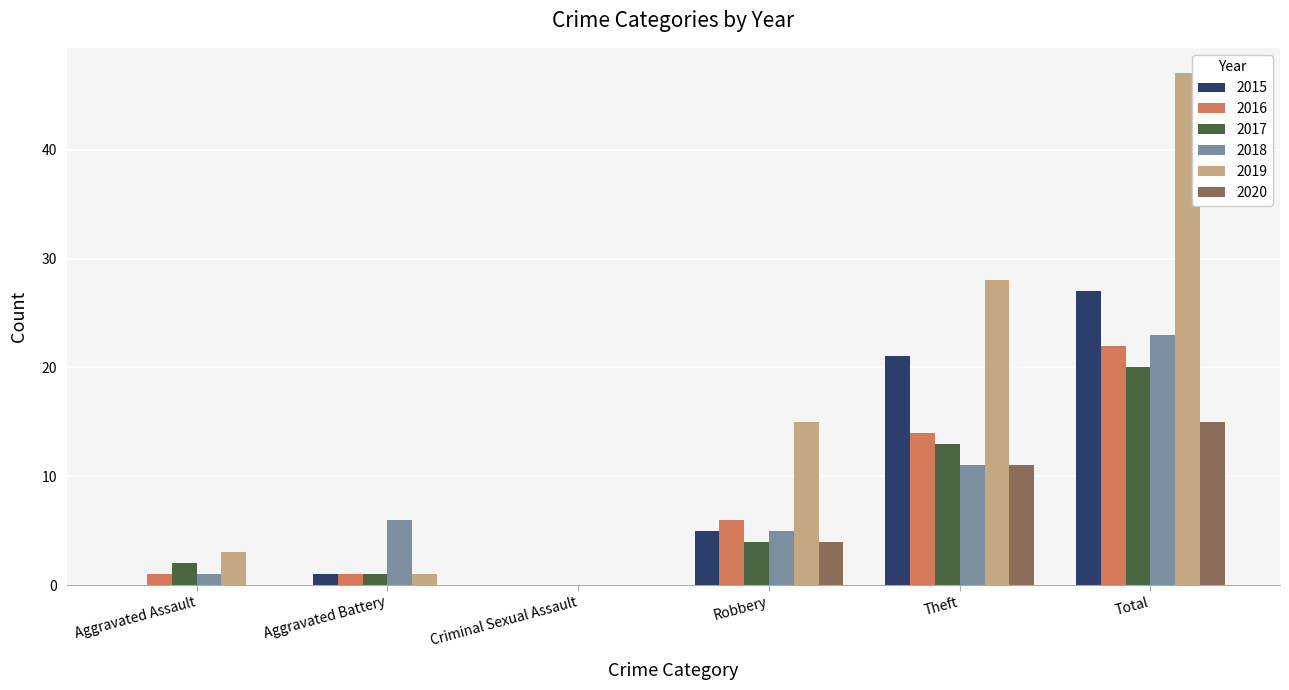

What are all the series names shown in the legend?

2015, 2016, 2017, 2018, 2019, 2020